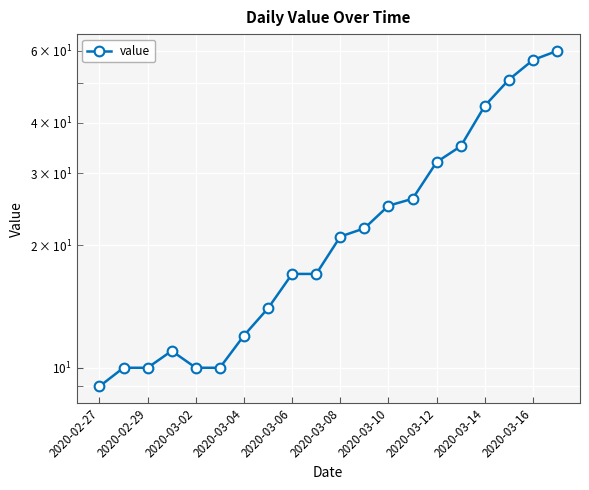

Approximately how many times larger is the value at 2020-03-08 compared to 2020-02-27?

2.3